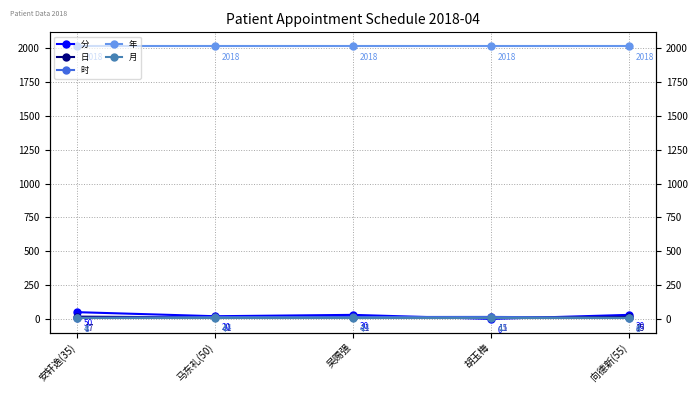

Reading right to left, transcribe all the data shown in this chart.

分: 向德新(55)=30	胡玉梅=0	吴赐强=30	马东礼(50)=20	安轩逸(35)=50
日: 向德新(55)=15	胡玉梅=11	吴赐强=11	马东礼(50)=11	安轩逸(35)=17
时: 向德新(55)=8	胡玉梅=15	吴赐强=14	马东礼(50)=14	安轩逸(35)=8
年: 向德新(55)=2018	胡玉梅=2018	吴赐强=2018	马东礼(50)=2018	安轩逸(35)=2018
月: 向德新(55)=4	胡玉梅=4	吴赐强=4	马东礼(50)=4	安轩逸(35)=4